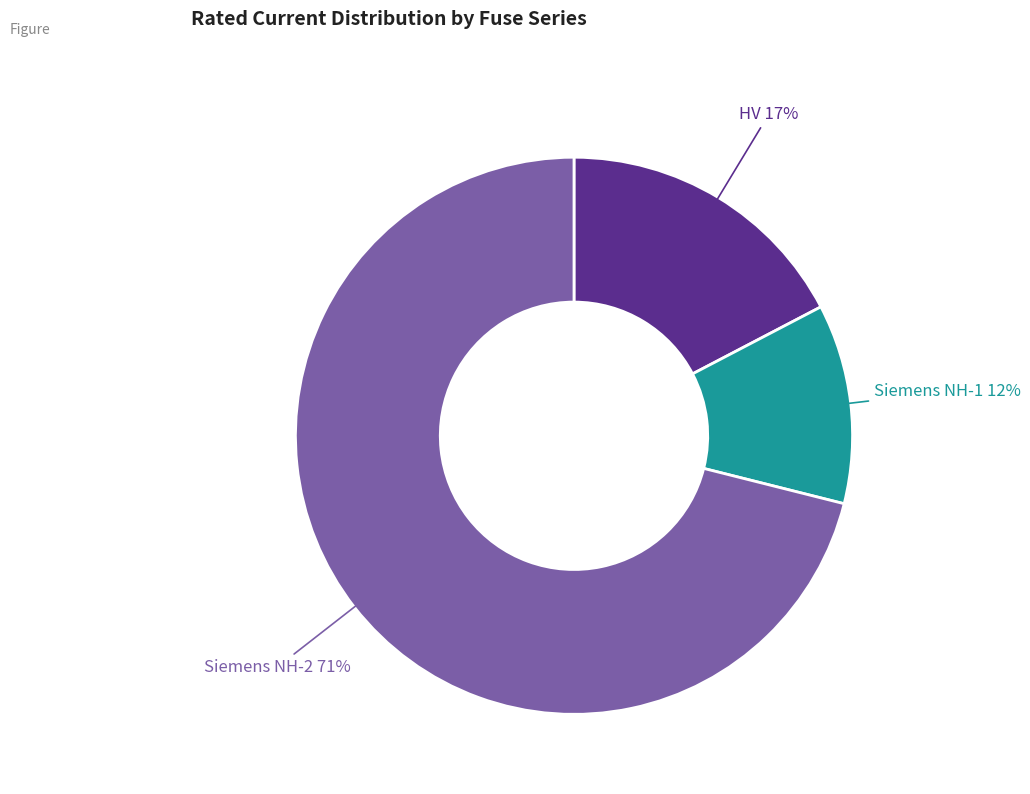

Does any single category account for the majority?

Yes